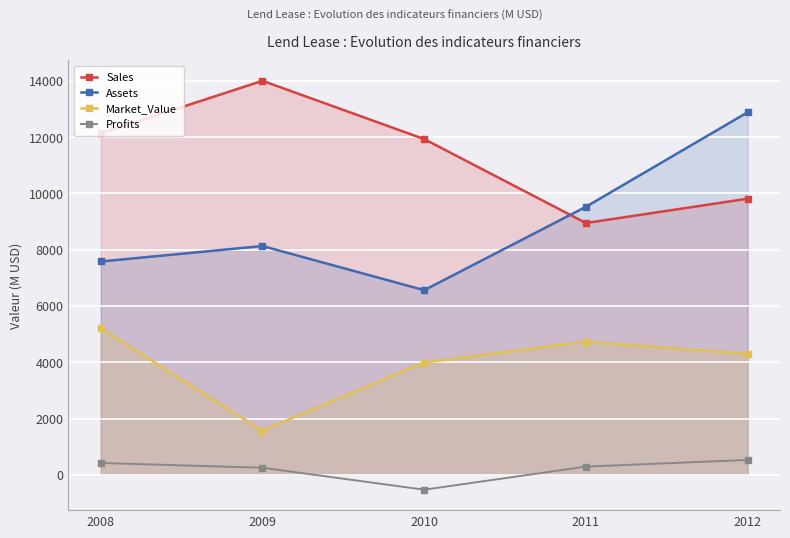

True or false: Profits and Assets intersect in this chart.

False